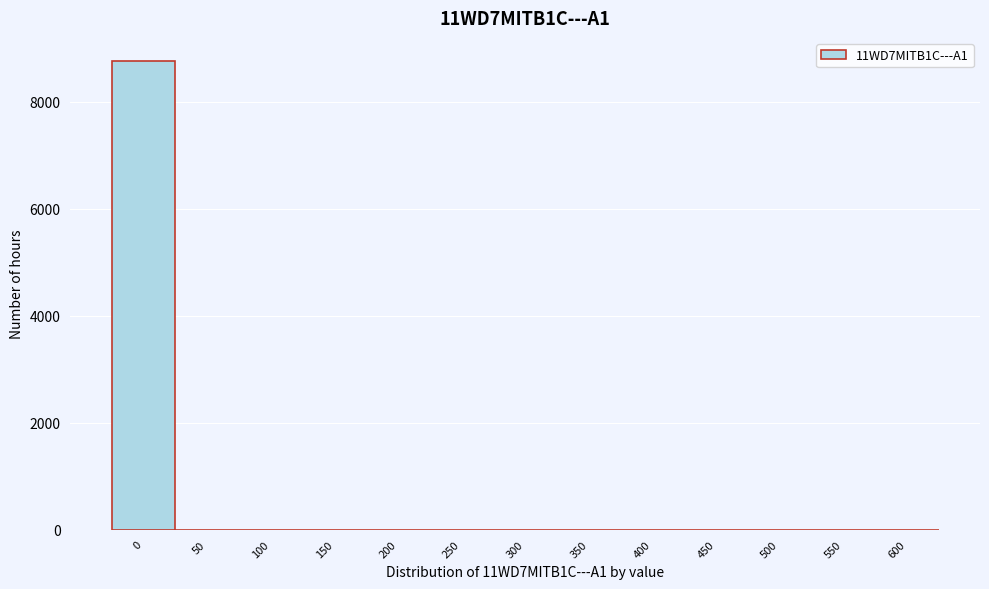

Reading right to left, list all the values displayed in this chart.

600=0	550=0	500=0	450=0	400=0	350=0	300=0	250=0	200=0	150=0	100=0	50=0	0=8760